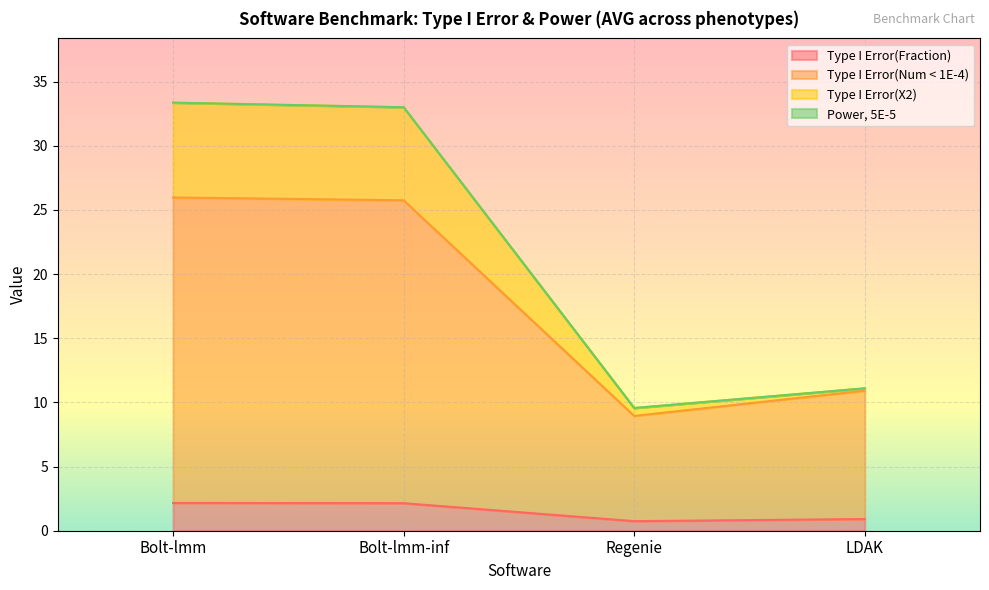

At which label does Type I Error(Fraction) reach its minimum?

Regenie